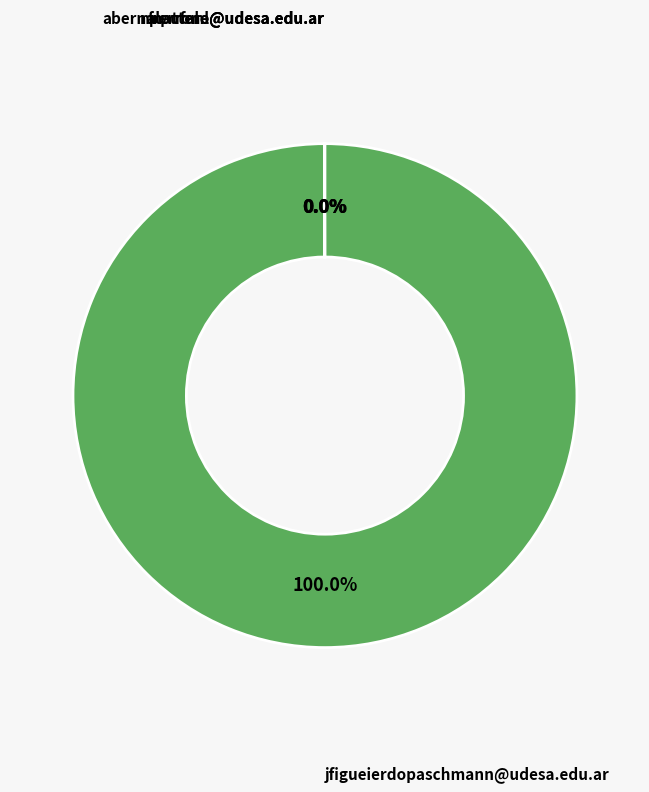

Count the number of slices in the pie.

4